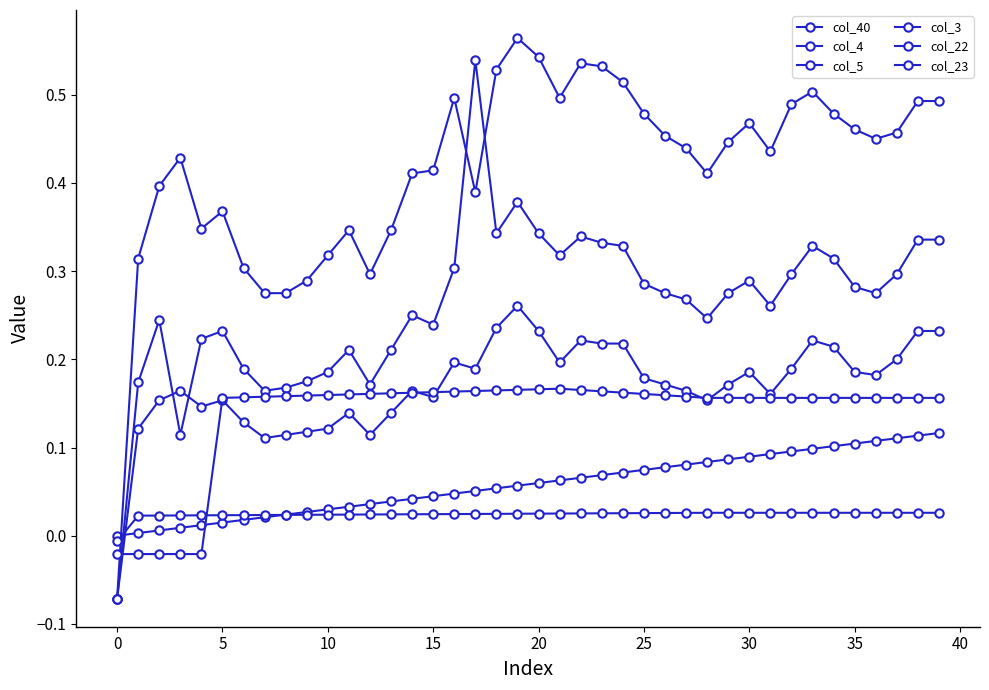

How many positive values does the col_23 series have?

35